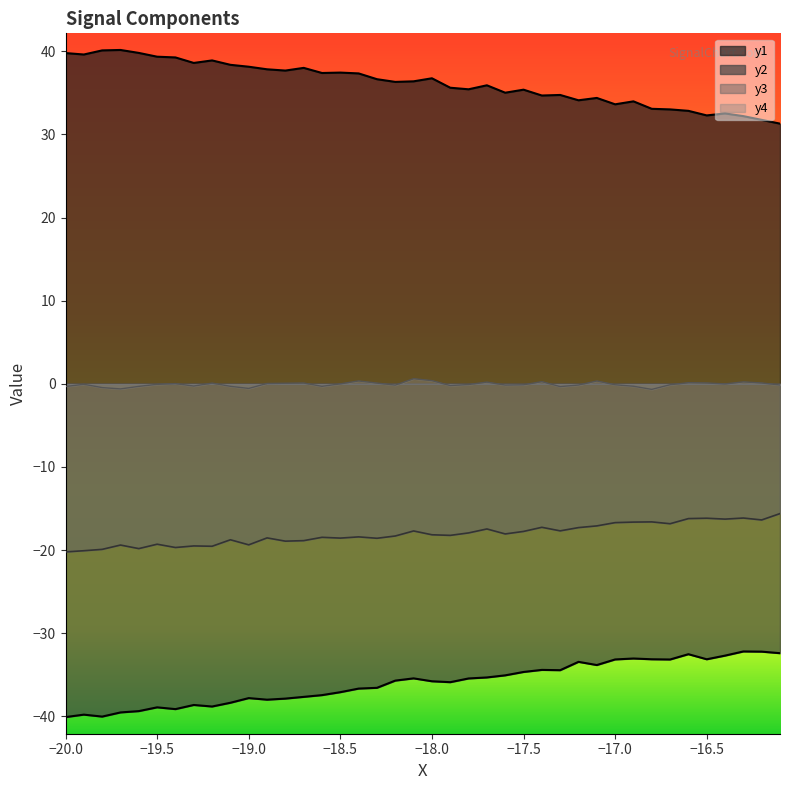

The value of x at 23 is -18.0. True or false?

False